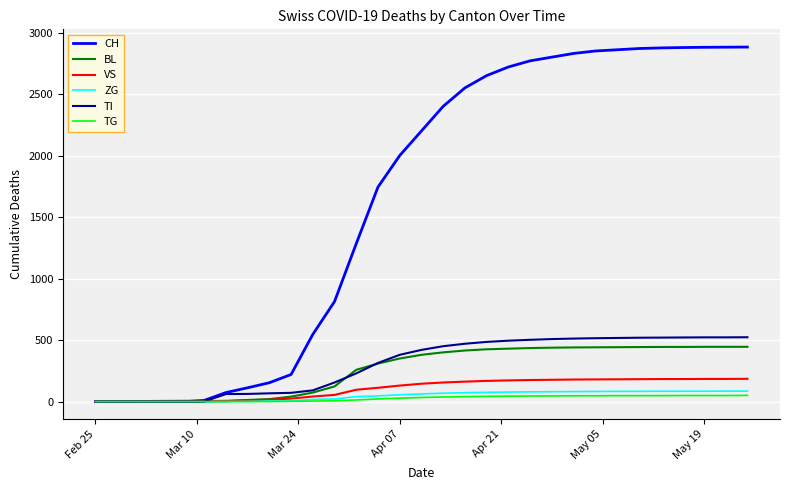

Which series has the largest range (max minus min)?

CH